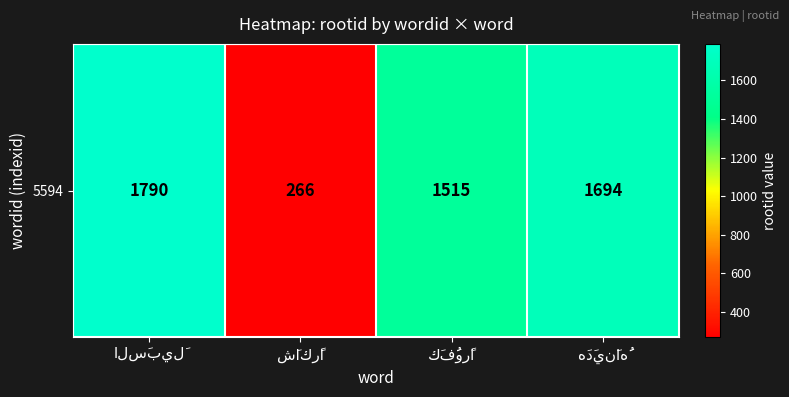

Reading left to right, extract all data points from this chart.

1790	266	1515	1694